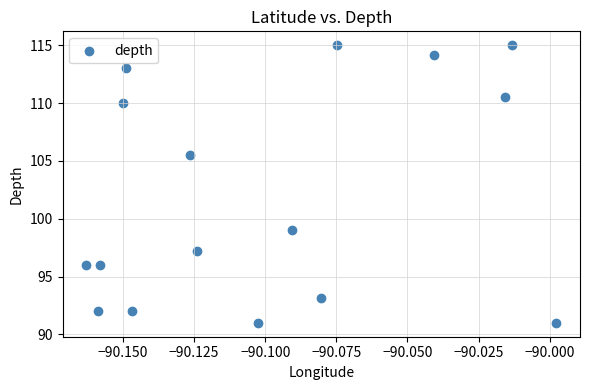

What Y value in the scatter plot is closest to 103?

105.5